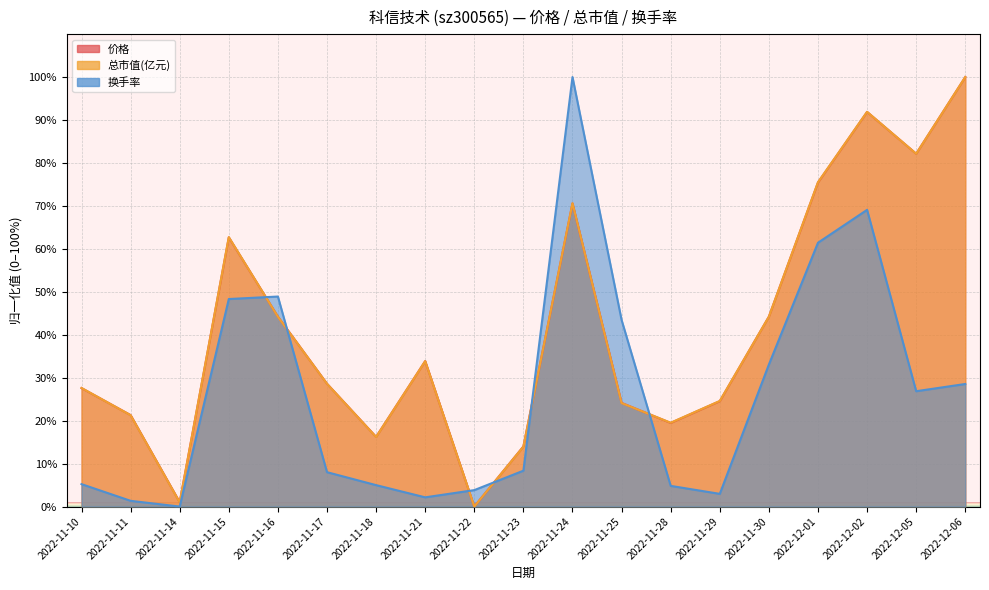

Reading right to left, list all the values displayed in this chart.

价格: 100.0	82.2	91.9	75.5	44.2	24.5	19.5	24.1	70.6	14.0	0.0	33.9	16.2	28.6	44.2	62.7	1.0	21.3	27.6
总市值(亿元): 100.0	82.1	91.9	75.5	44.2	24.6	19.5	24.1	70.6	14.0	0.0	33.9	16.2	28.6	44.2	62.7	1.0	21.3	27.6
换手率: 28.5	26.9	69.1	61.4	33.1	3.0	4.8	43.4	100.0	8.4	3.8	2.1	5.0	8.0	48.9	48.3	0.0	1.3	5.2